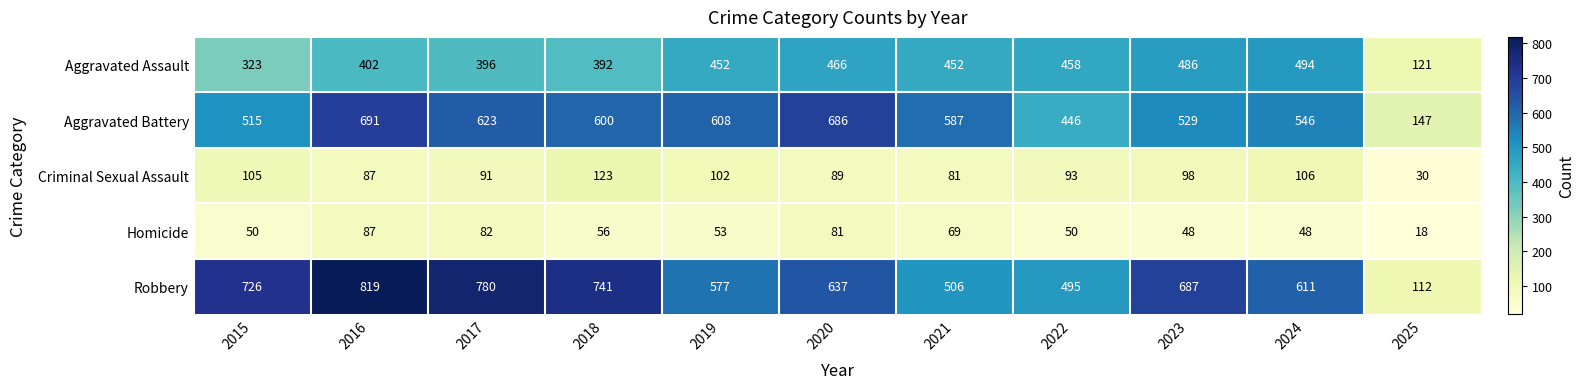

Which series has the largest total across all categories?

Robbery